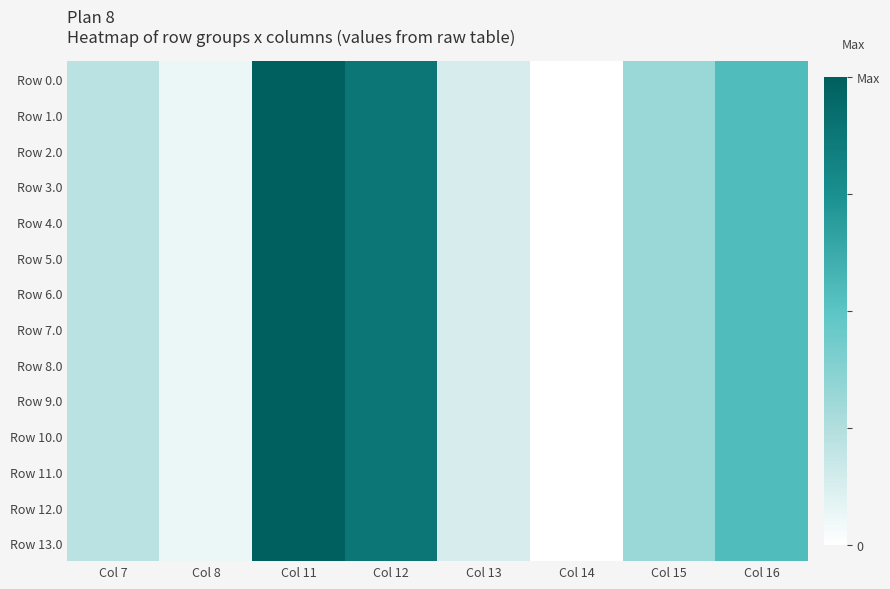

Reading right to left, extract all data points from this chart.

Row 0.0: Col 16=0.5	Col 15=0.3	Col 14=0.0	Col 13=0.1	Col 12=0.9	Col 11=1.0	Col 8=0.1	Col 7=0.2
Row 1.0: Col 16=0.5	Col 15=0.3	Col 14=0.0	Col 13=0.1	Col 12=0.9	Col 11=1.0	Col 8=0.1	Col 7=0.2
Row 2.0: Col 16=0.5	Col 15=0.3	Col 14=0.0	Col 13=0.1	Col 12=0.9	Col 11=1.0	Col 8=0.1	Col 7=0.2
Row 3.0: Col 16=0.5	Col 15=0.3	Col 14=0.0	Col 13=0.1	Col 12=0.9	Col 11=1.0	Col 8=0.1	Col 7=0.2
Row 4.0: Col 16=0.5	Col 15=0.3	Col 14=0.0	Col 13=0.1	Col 12=0.9	Col 11=1.0	Col 8=0.1	Col 7=0.2
Row 5.0: Col 16=0.5	Col 15=0.3	Col 14=0.0	Col 13=0.1	Col 12=0.9	Col 11=1.0	Col 8=0.1	Col 7=0.2
Row 6.0: Col 16=0.5	Col 15=0.3	Col 14=0.0	Col 13=0.1	Col 12=0.9	Col 11=1.0	Col 8=0.1	Col 7=0.2
Row 7.0: Col 16=0.5	Col 15=0.3	Col 14=0.0	Col 13=0.1	Col 12=0.9	Col 11=1.0	Col 8=0.1	Col 7=0.2
Row 8.0: Col 16=0.5	Col 15=0.3	Col 14=0.0	Col 13=0.1	Col 12=0.9	Col 11=1.0	Col 8=0.1	Col 7=0.2
Row 9.0: Col 16=0.5	Col 15=0.3	Col 14=0.0	Col 13=0.1	Col 12=0.9	Col 11=1.0	Col 8=0.1	Col 7=0.2
Row 10.0: Col 16=0.5	Col 15=0.3	Col 14=0.0	Col 13=0.1	Col 12=0.9	Col 11=1.0	Col 8=0.1	Col 7=0.2
Row 11.0: Col 16=0.5	Col 15=0.3	Col 14=0.0	Col 13=0.1	Col 12=0.9	Col 11=1.0	Col 8=0.1	Col 7=0.2
Row 12.0: Col 16=0.5	Col 15=0.3	Col 14=0.0	Col 13=0.1	Col 12=0.9	Col 11=1.0	Col 8=0.1	Col 7=0.2
Row 13.0: Col 16=0.5	Col 15=0.3	Col 14=0.0	Col 13=0.1	Col 12=0.9	Col 11=1.0	Col 8=0.1	Col 7=0.2